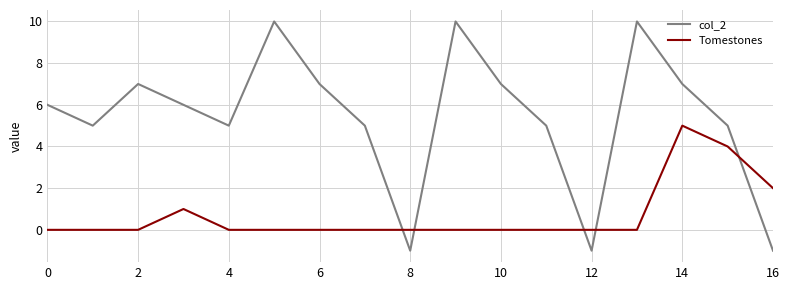

List the series in order of their overall mean, lowest first.

Tomestones, col_2